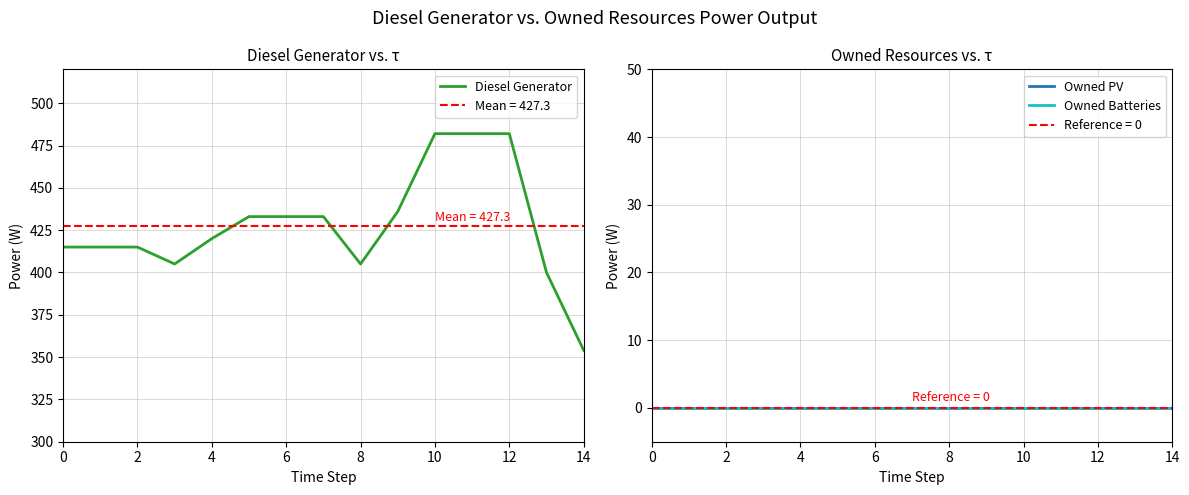

True or false: Diesel Generator and Owned Batteries cross at least once.

False